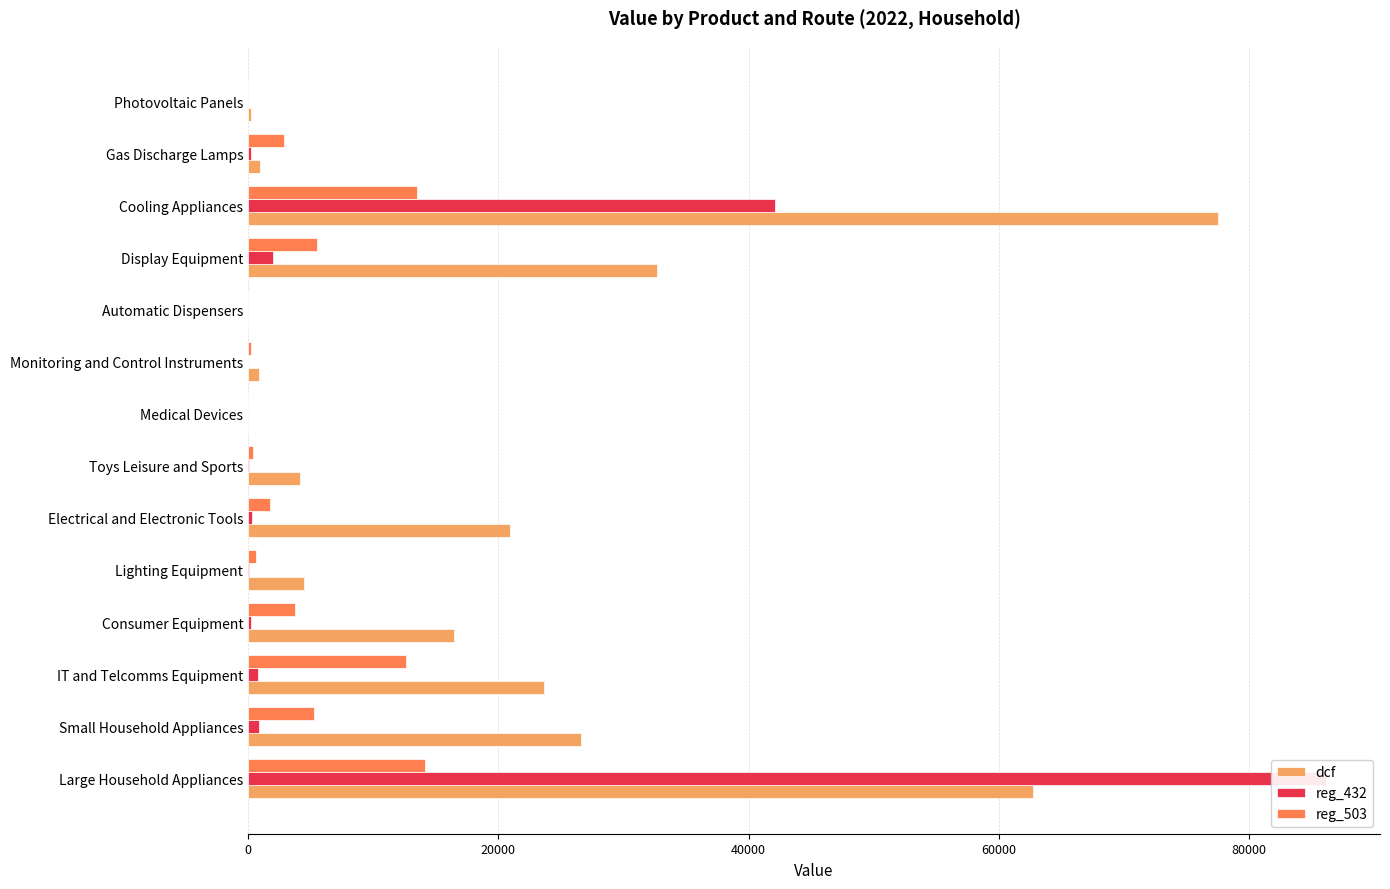

What is the maximum value for reg_432?

86132.1